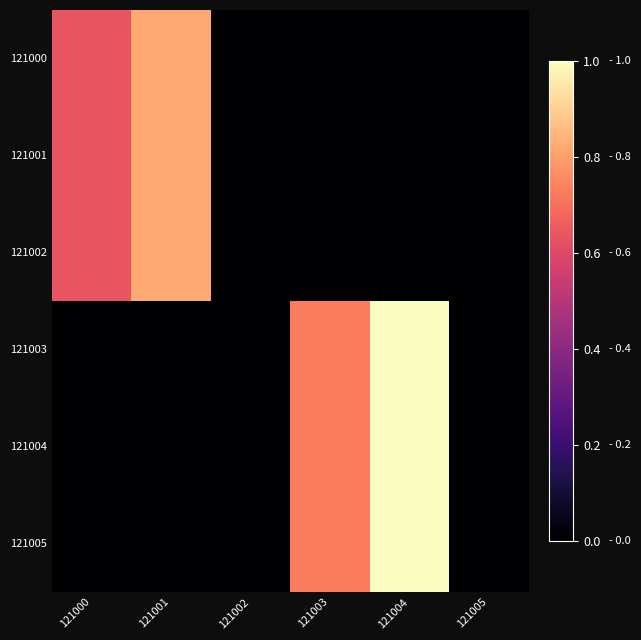

At 121003, list the series in order from smallest to largest.

121000, 121001, 121002, 121003, 121004, 121005